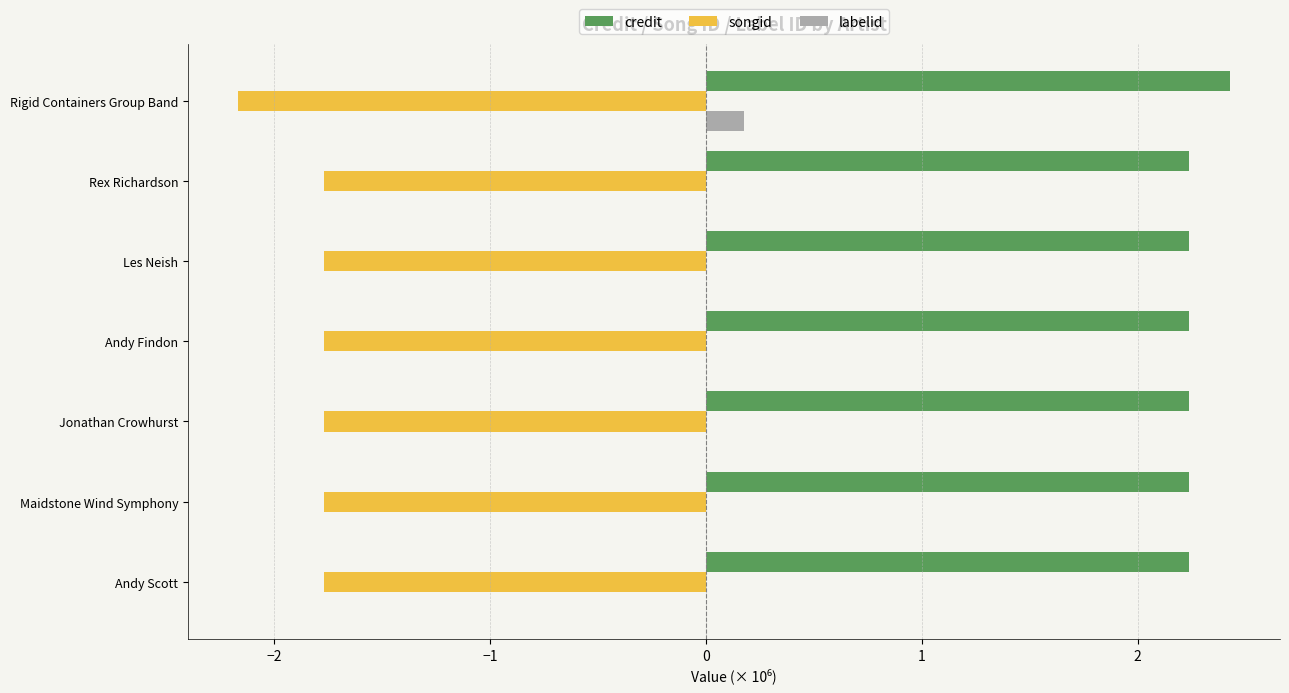

What is the highest value of the songid series?

-1.8